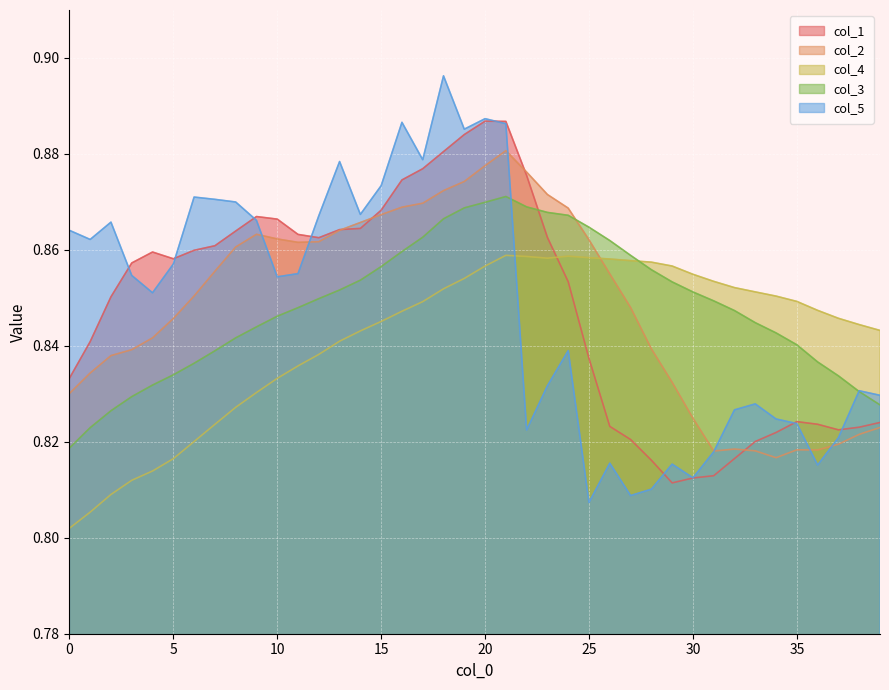

What is the label of the 13th point from the left?

12